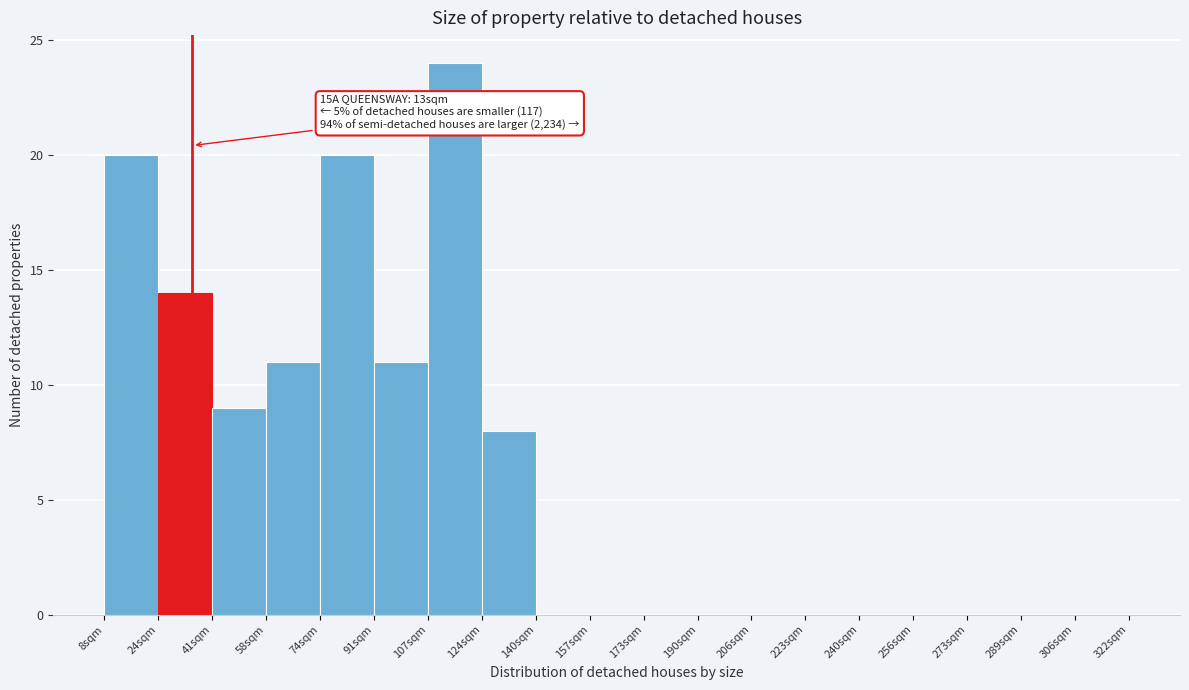

Reading right to left, list all the values displayed in this chart.

306sqm=0	289sqm=0	273sqm=0	256sqm=0	240sqm=0	223sqm=0	206sqm=0	190sqm=0	173sqm=0	157sqm=0	140sqm=0	124sqm=8	107sqm=24	91sqm=11	74sqm=20	58sqm=11	41sqm=9	24sqm=14	8sqm=20